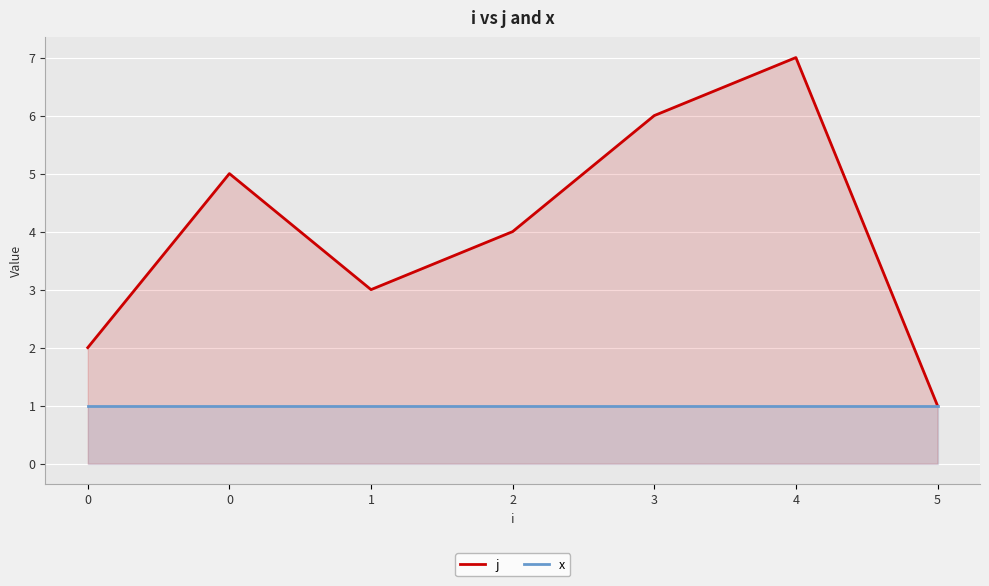

Is the value of j at 2 greater than the value of x at 5?

Yes